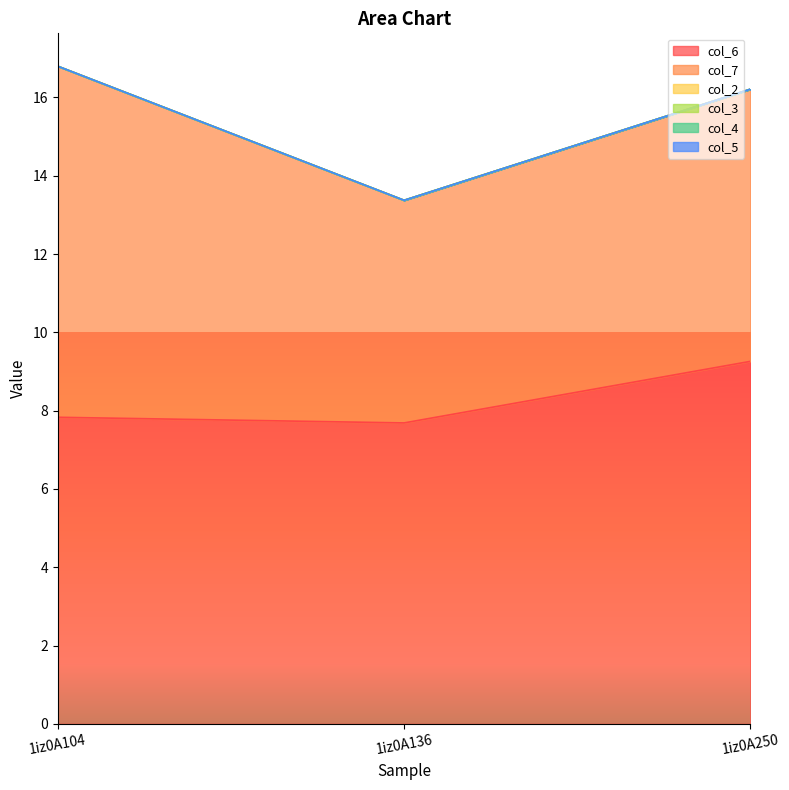

Rank the categories by col_4 value from lowest to highest.

1iz0A104, 1iz0A136, 1iz0A250